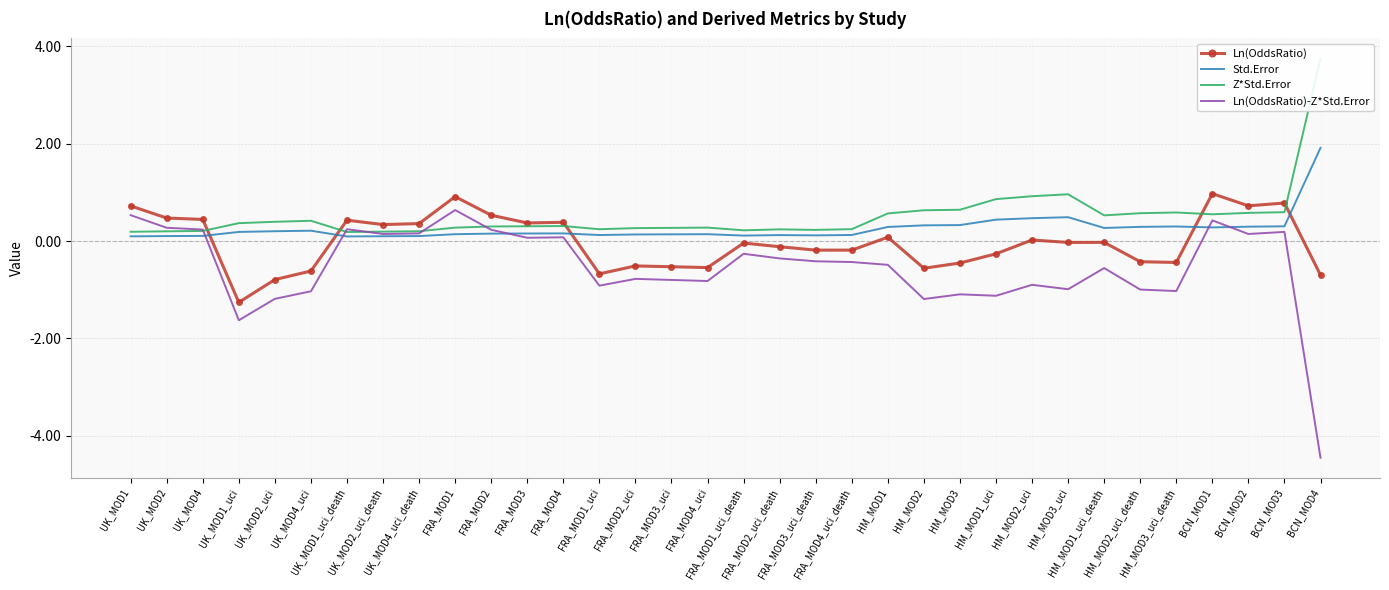

True or false: Std.Error and Z*Std.Error intersect in this chart.

False